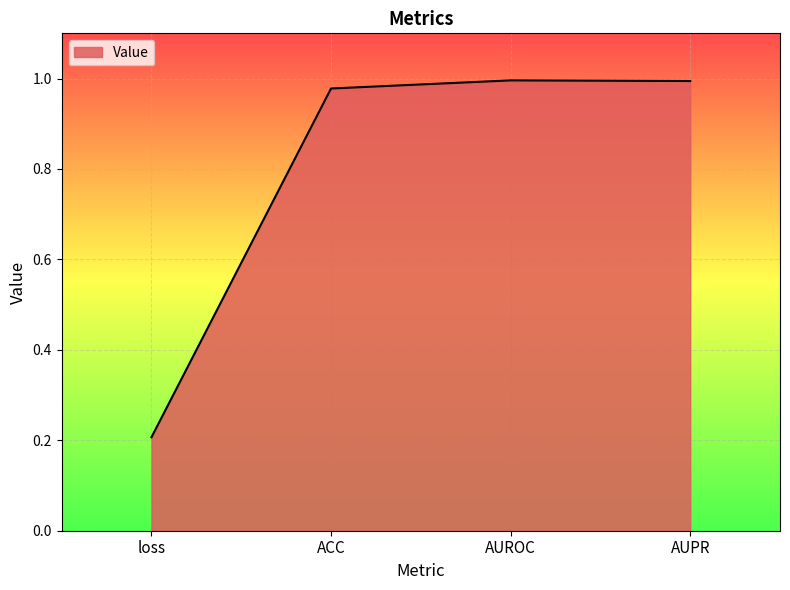

What position from the left is AUROC?

3